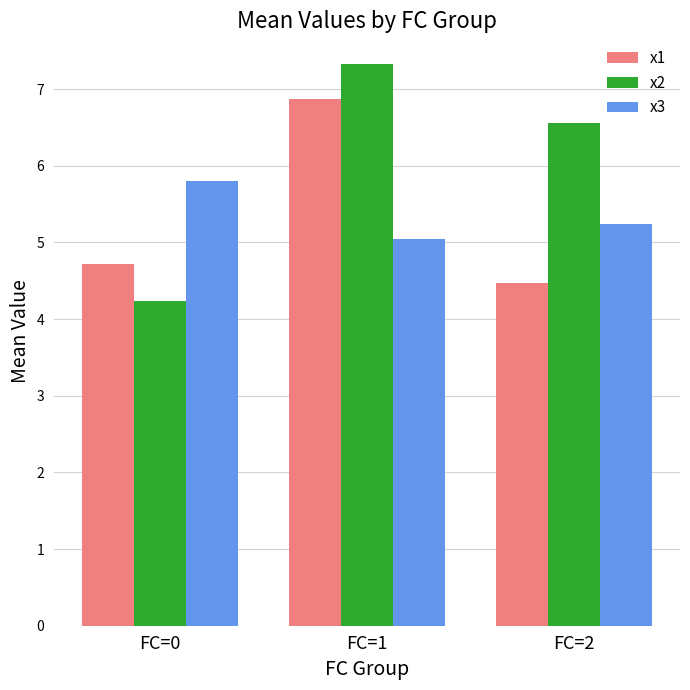

What is the highest value of the x1 series?

6.9